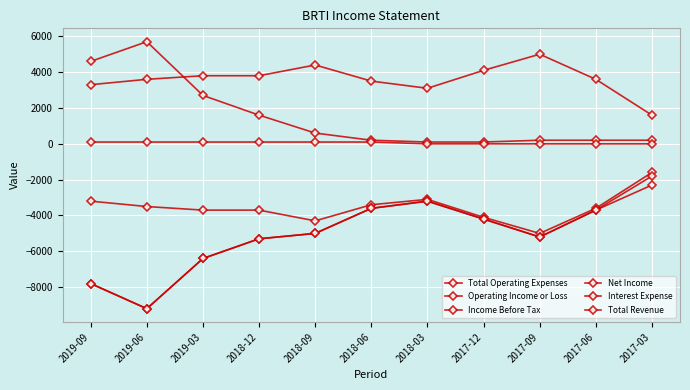

How many categories are shown in the chart?

11